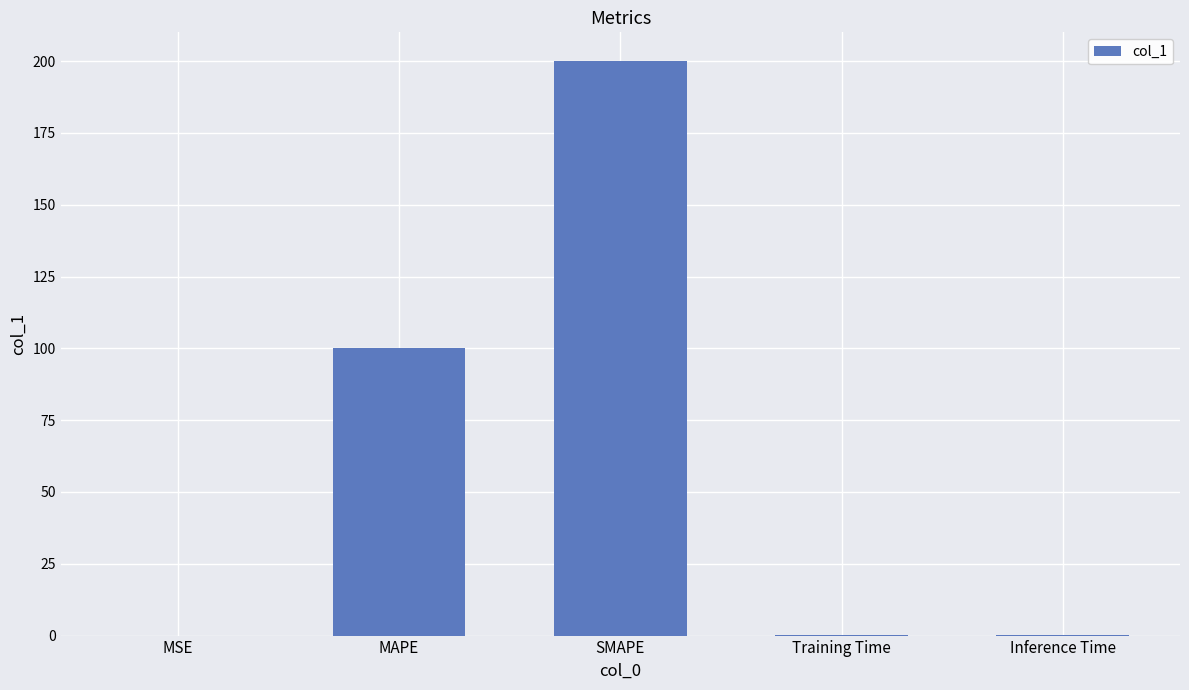

Are the bars grouped side by side (vs. stacked)?

No